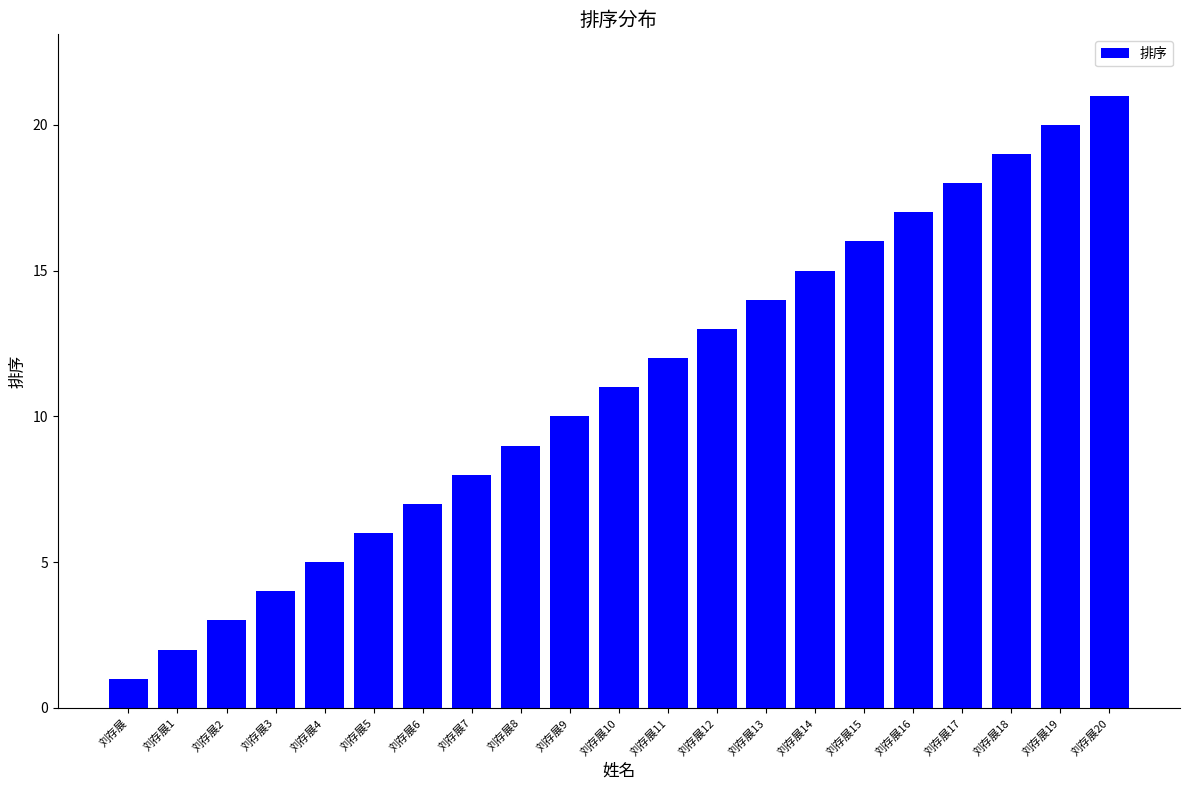

Between 刘存展14 and 刘存展, which is larger?

刘存展14